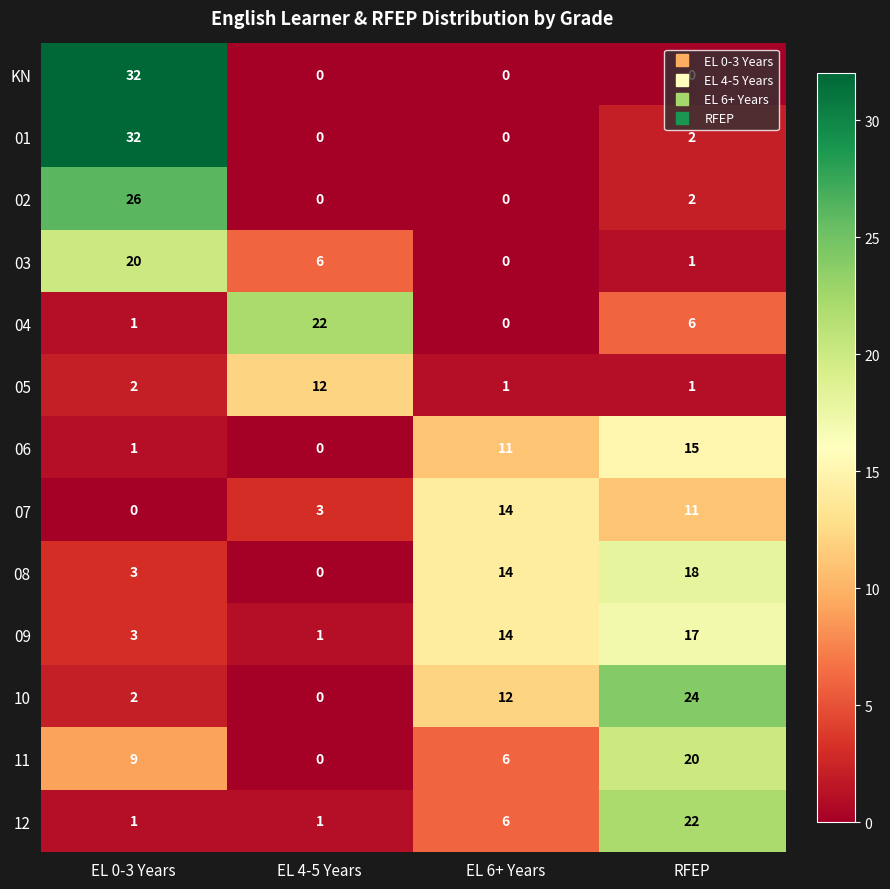

What is the maximum value shown in the chart?

32